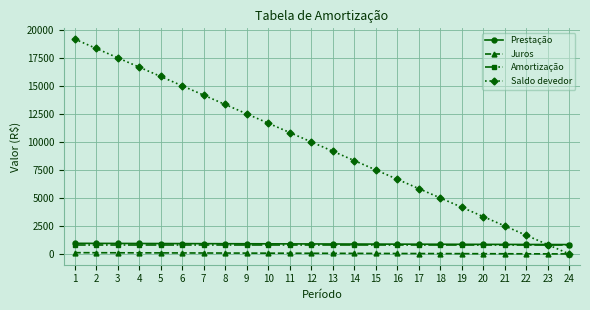

At which category is the sum across all series the highest?

1